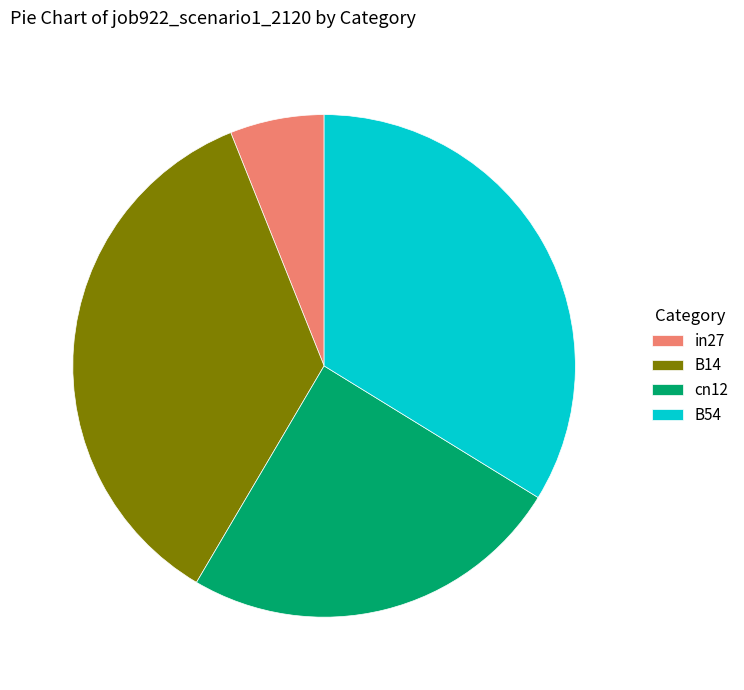

What is the largest slice in the pie chart?

B14